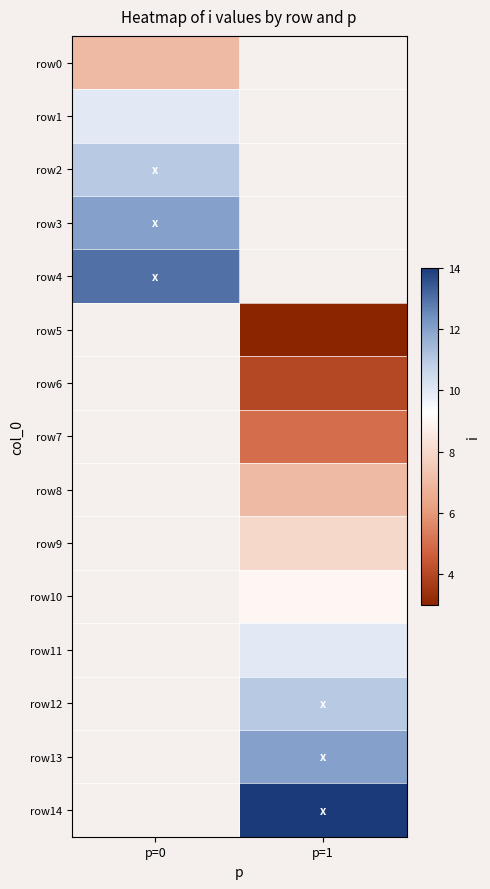

What is the spread (max minus min) of values at p=0?

6.0